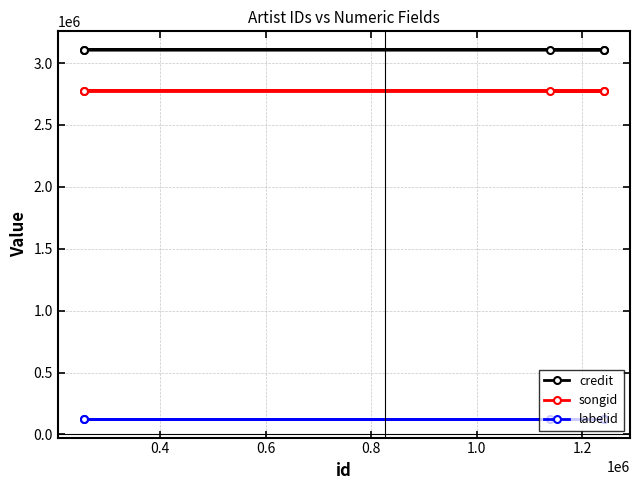

True or false: labelid has a value of 200387 at 0.4.

False